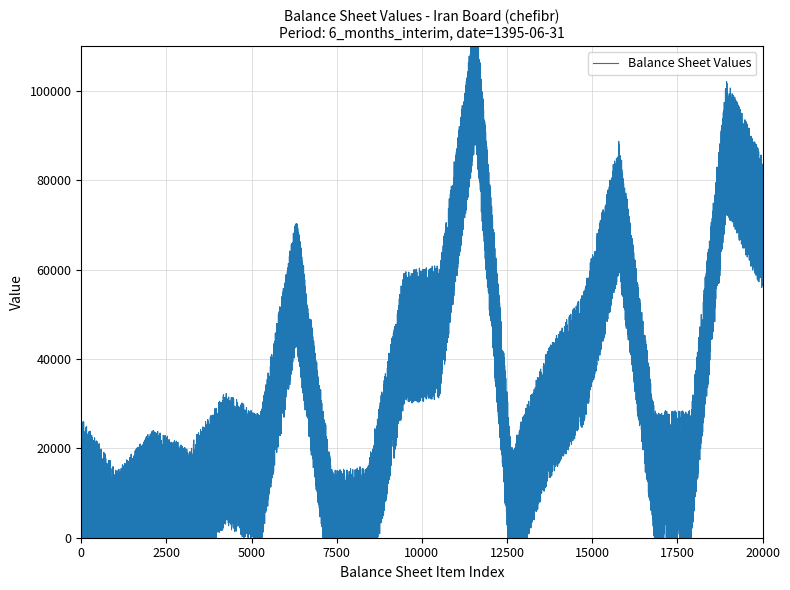

What is the maximum value shown in the chart?

28952.7